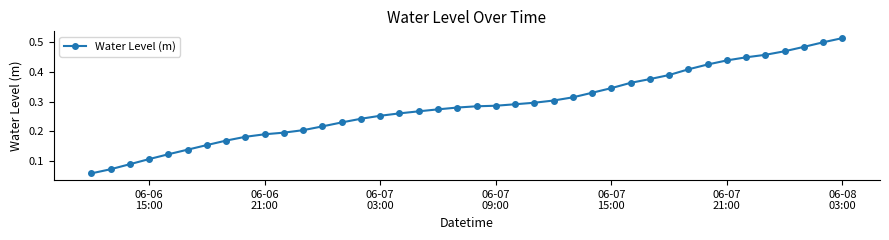

How many lines are shown in the chart?

1